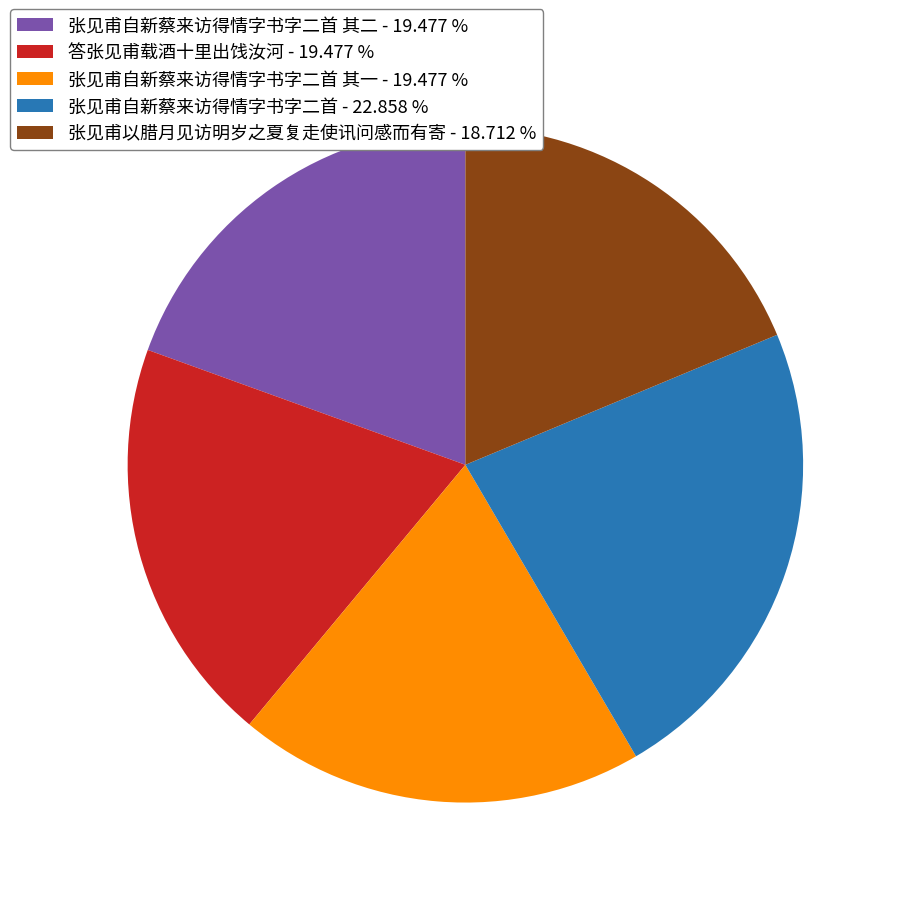

Is there any slice that represents more than half of the pie?

No